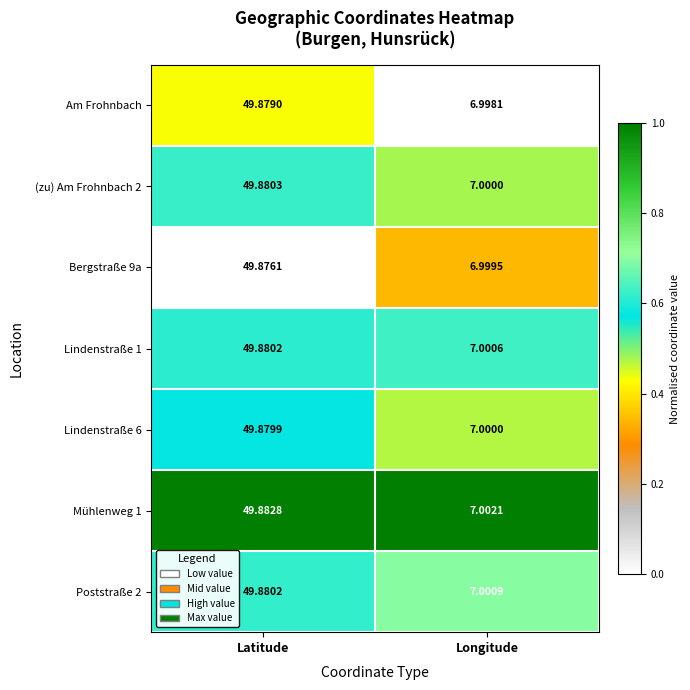

At which category is the sum across all series the highest?

Latitude